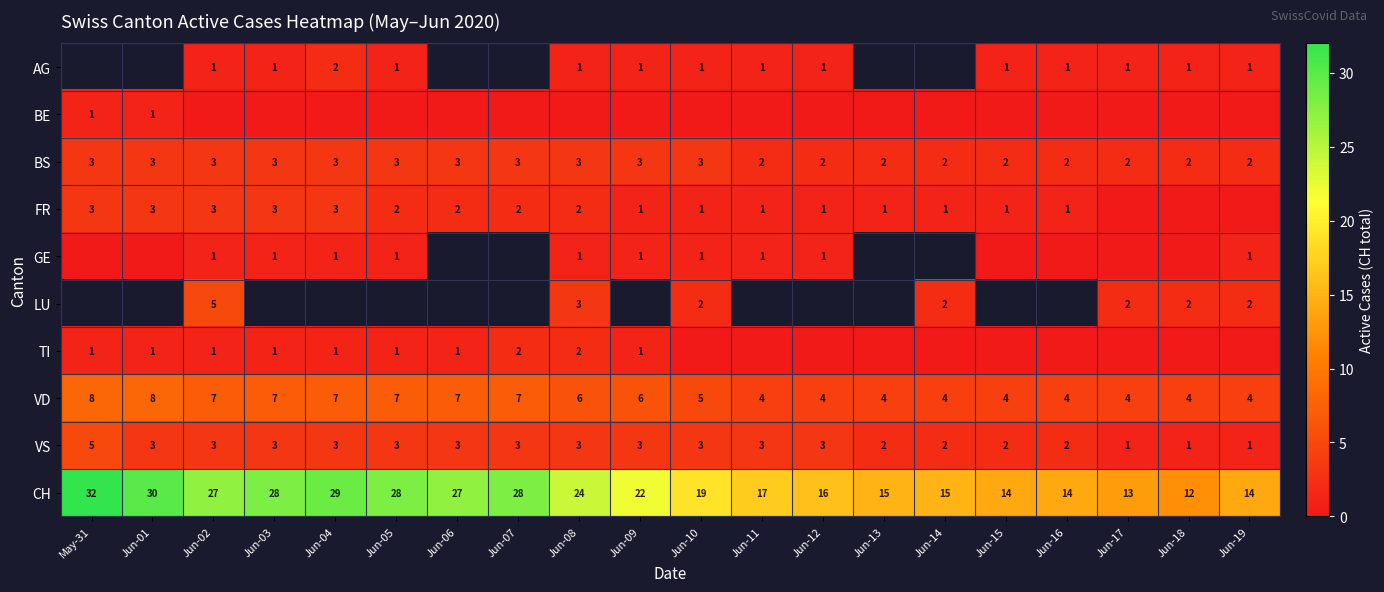

How many distinct data groups are displayed?

10